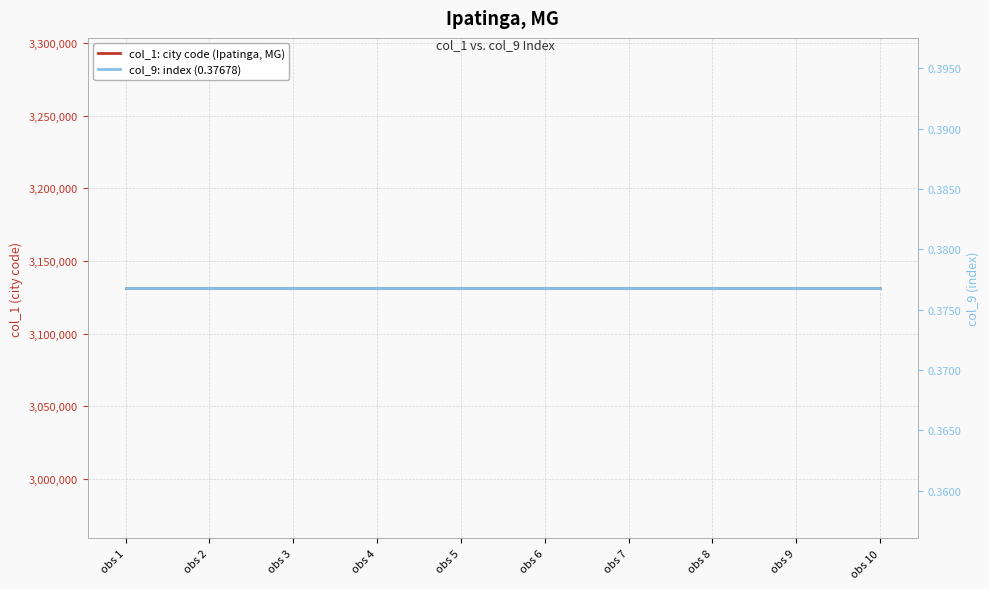

What is the value of the col_9: index (0.37678) point at the 2nd from the left?

0.4